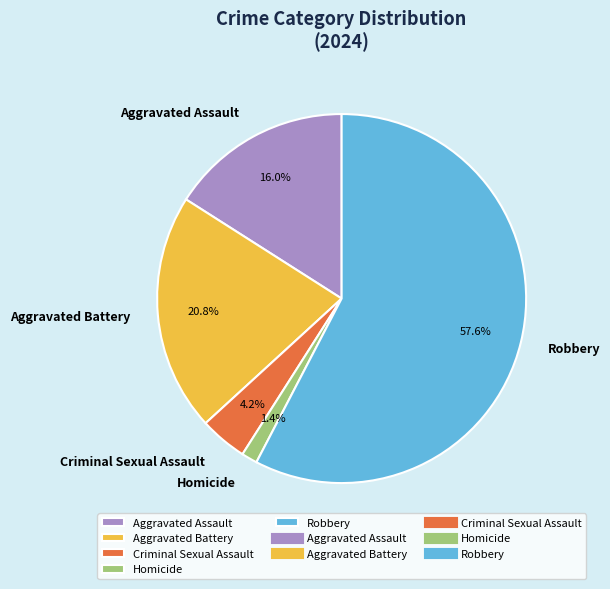

What percentage is the Criminal Sexual Assault slice, to the nearest percent?

4%